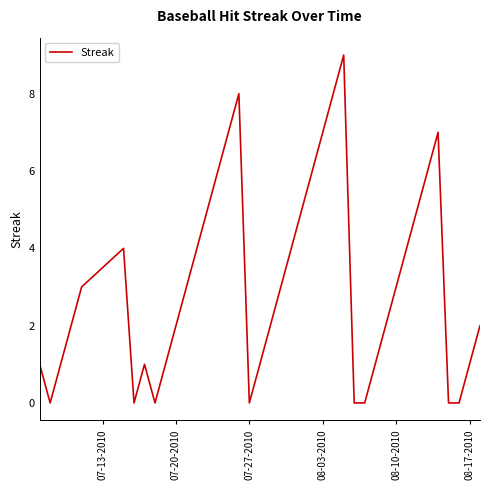

What is the greatest value displayed?

9